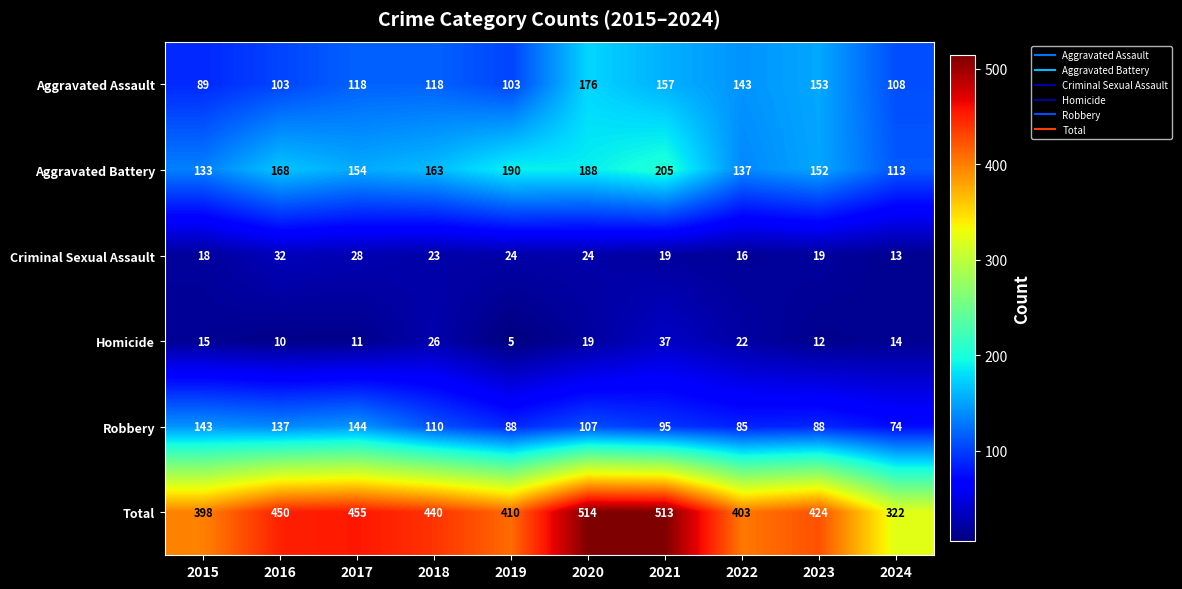

At which category does the chart reach its peak across all series?

2020